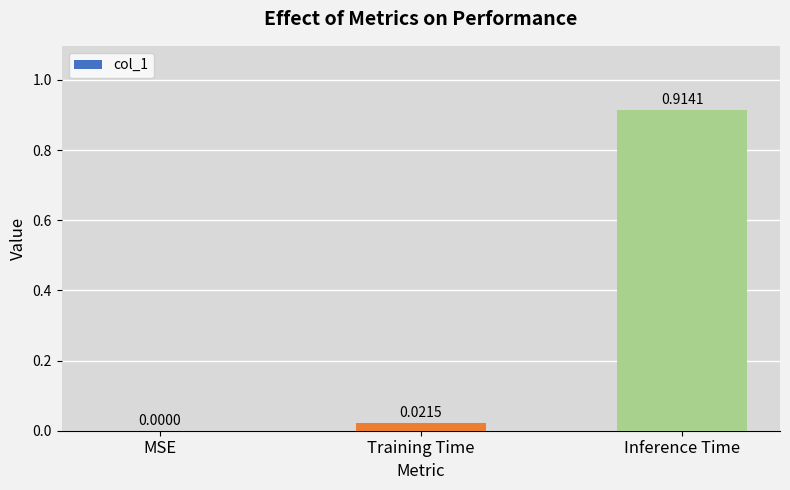

What is the change in value from MSE to Inference Time?

+0.9